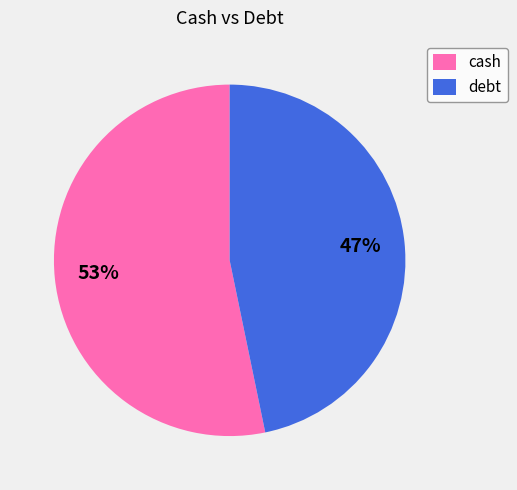

Which slice is the smallest?

debt